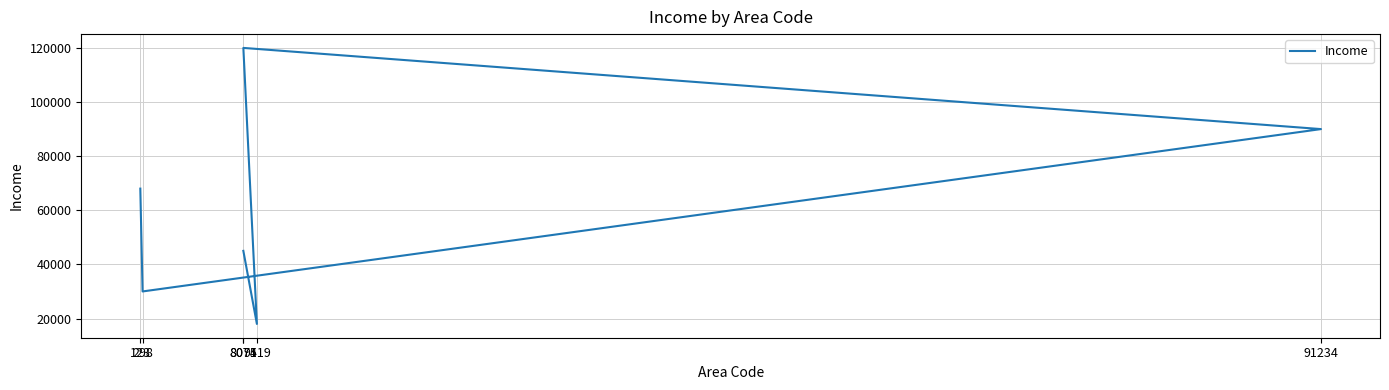

What is the average value?

61833